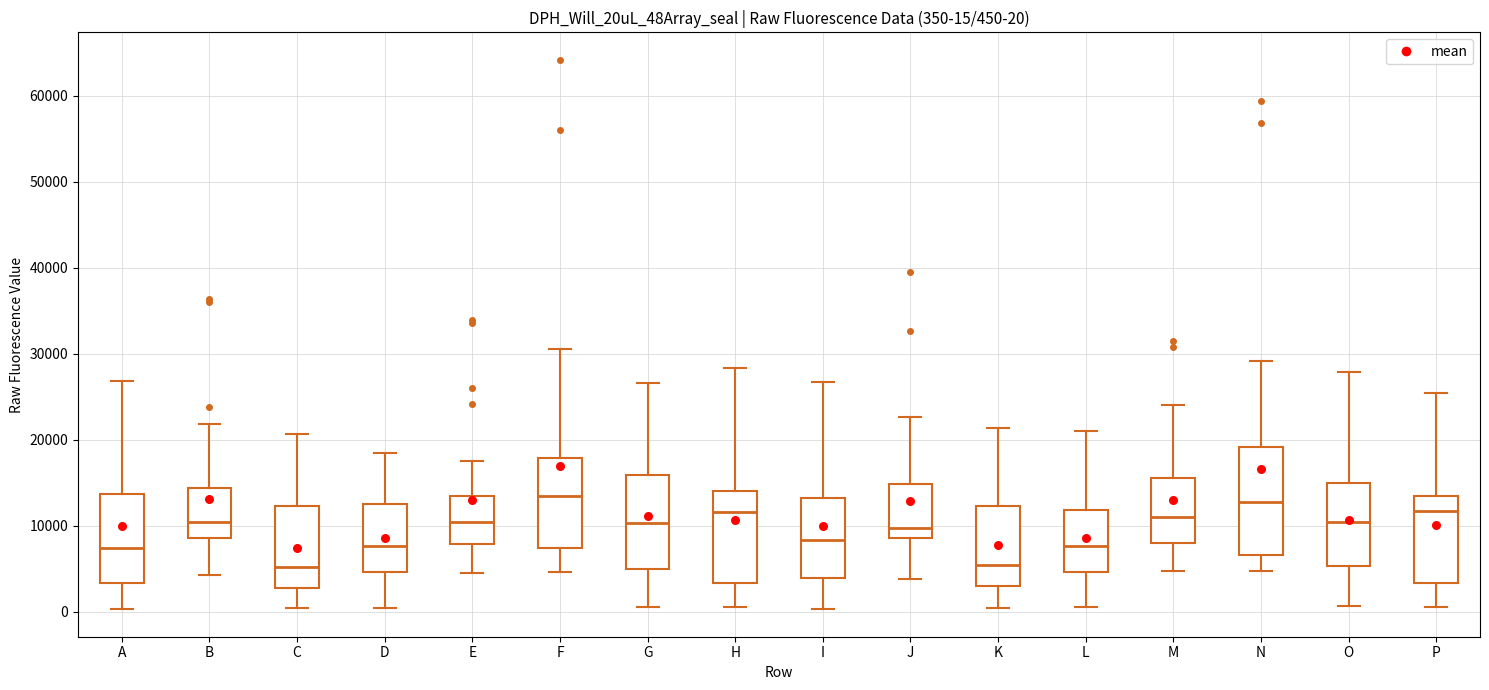

Which box is the tallest, from its lower edge to its upper edge?

N